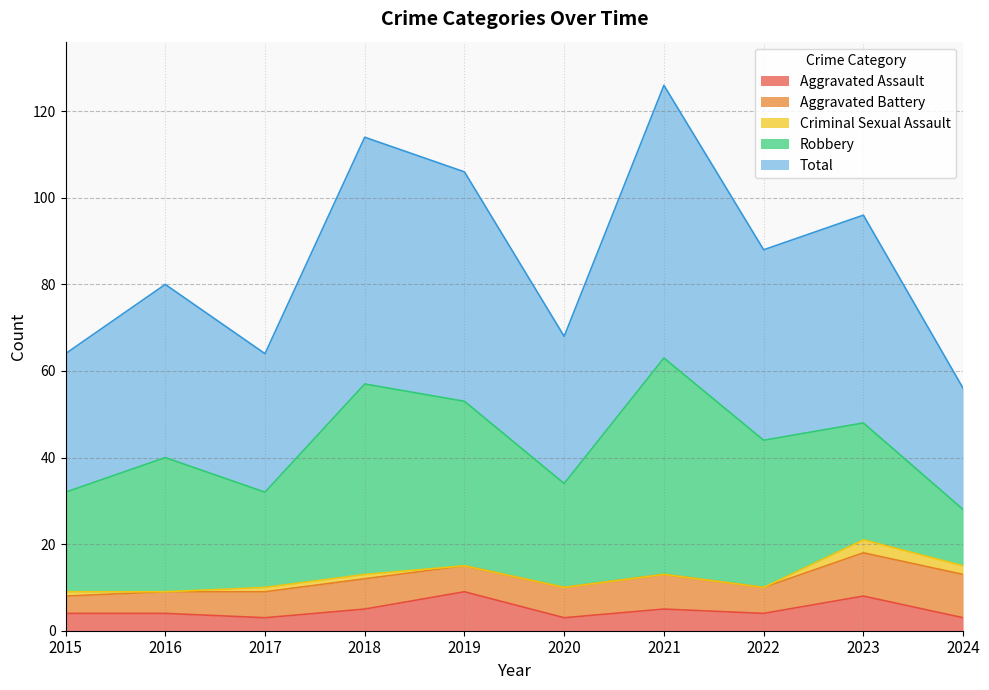

What is the sum of all Criminal Sexual Assault values?

8